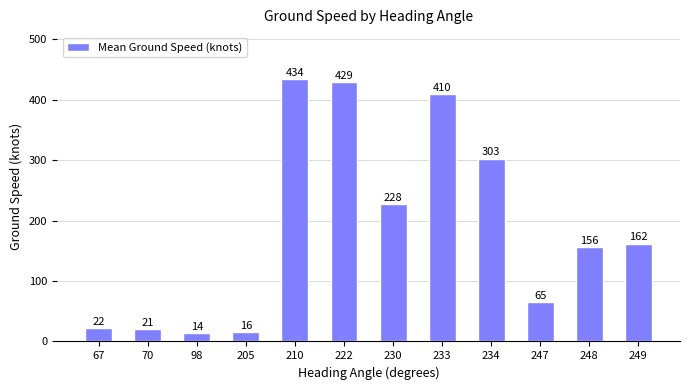

Does the chart contain any negative values?

No